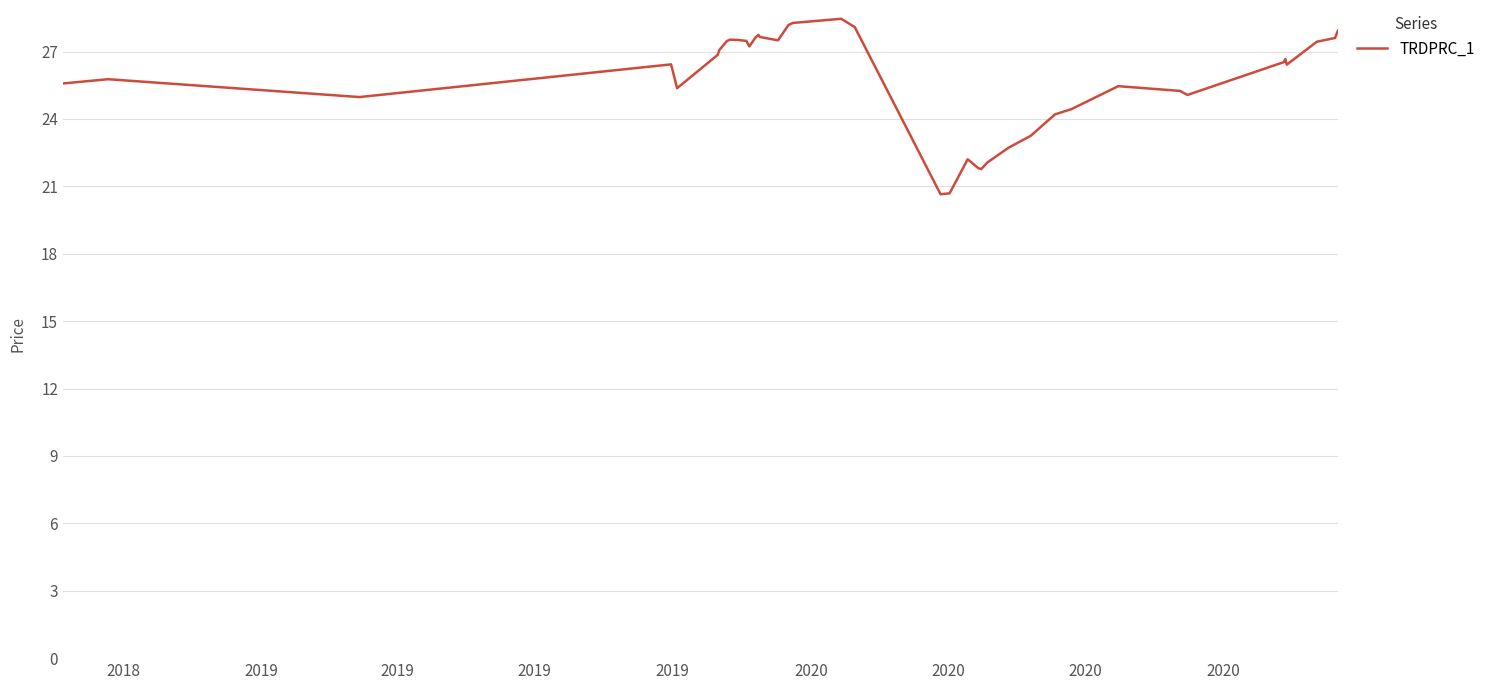

What is the maximum value shown in the chart?

28.5